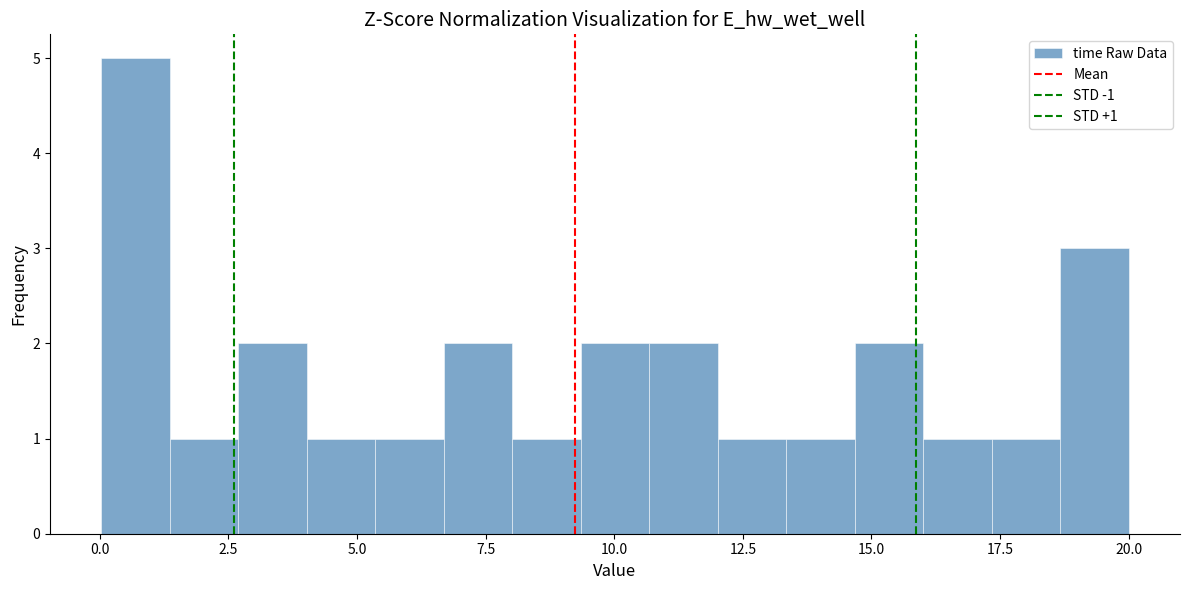

Read against the x-axis, roughly where is the centre of the tallest bar?

0.5